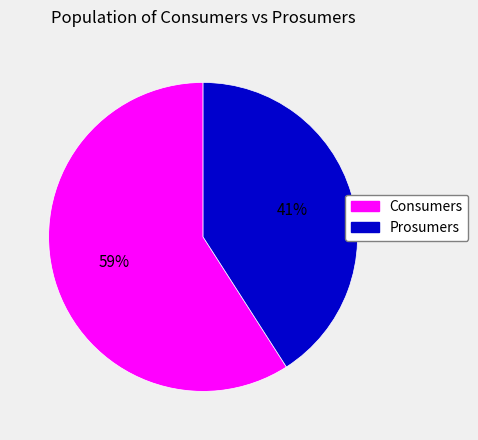

What percentage is the Consumers slice, to the nearest percent?

59%